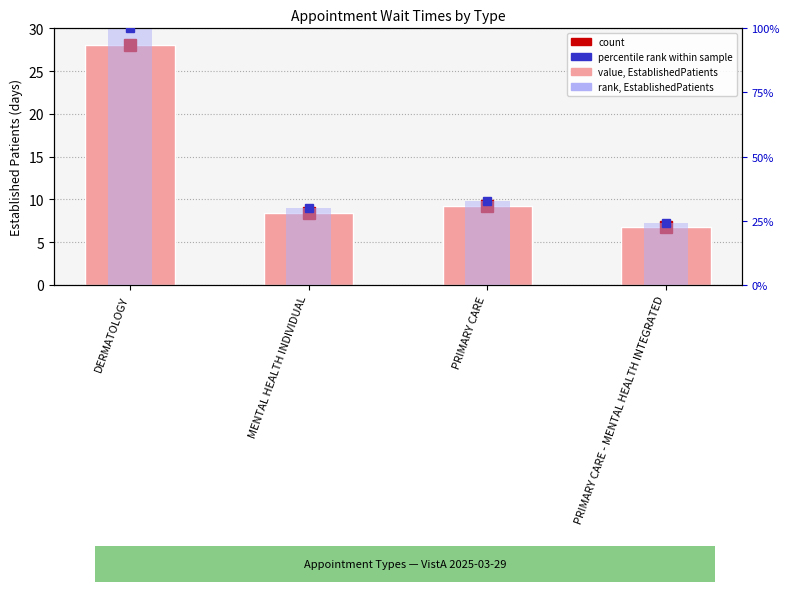

Where does the EstablishedPatients (days) series first go above 9?

DERMATOLOGY